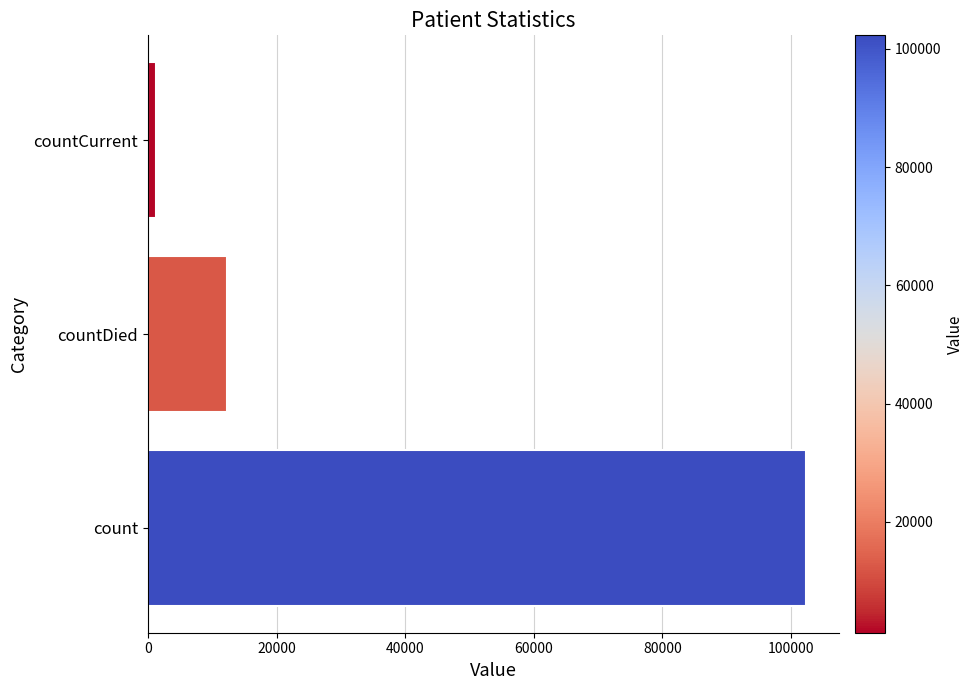

What is the difference between the maximum and minimum values?

101059